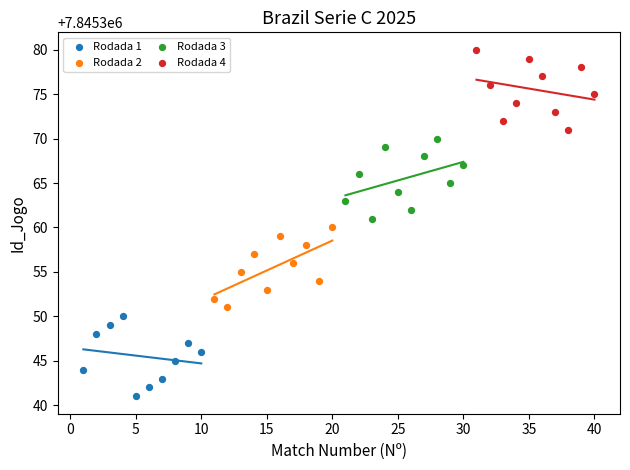

Which series contains the lowest Y value?

Rodada 1